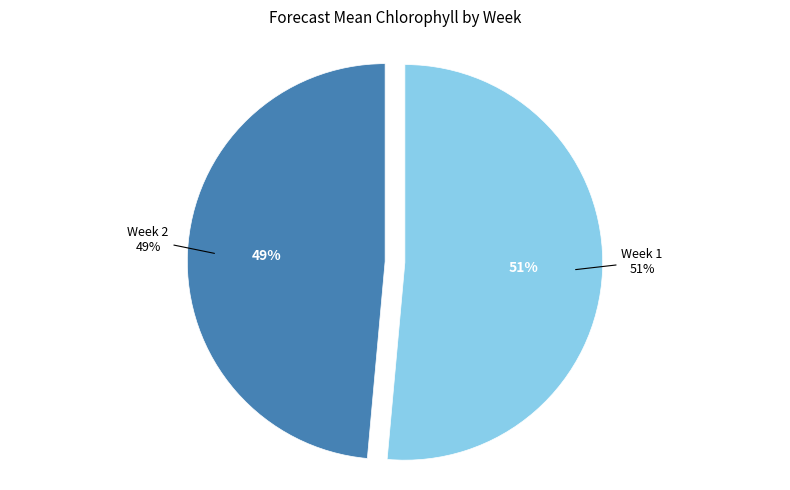

To the nearest percent, what portion does Week 2 represent?

49%